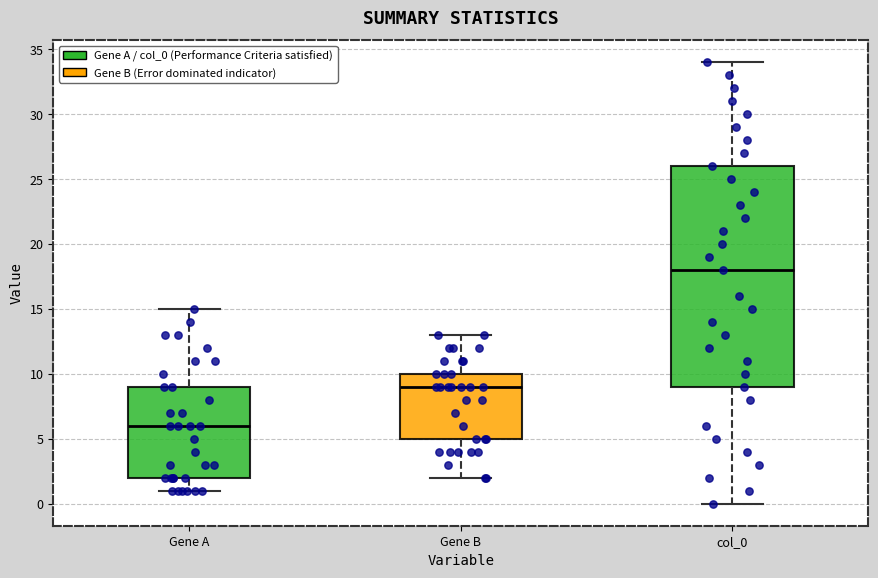

Which box is the tallest, from its lower edge to its upper edge?

col_0